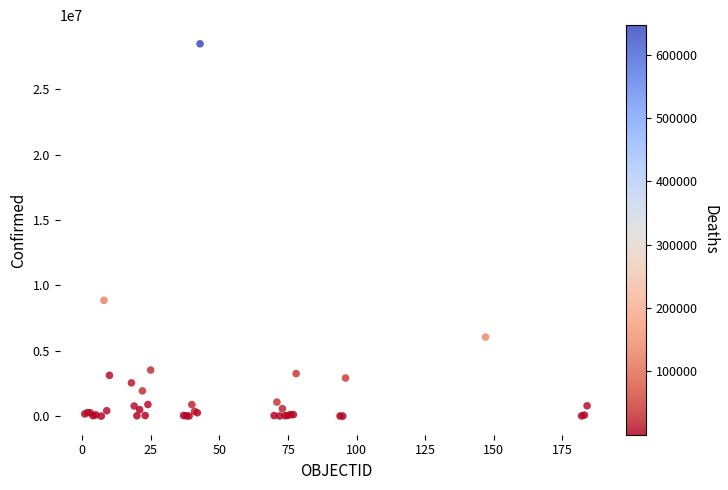

What Y value in the scatter plot is closest to 14250292?

8868188